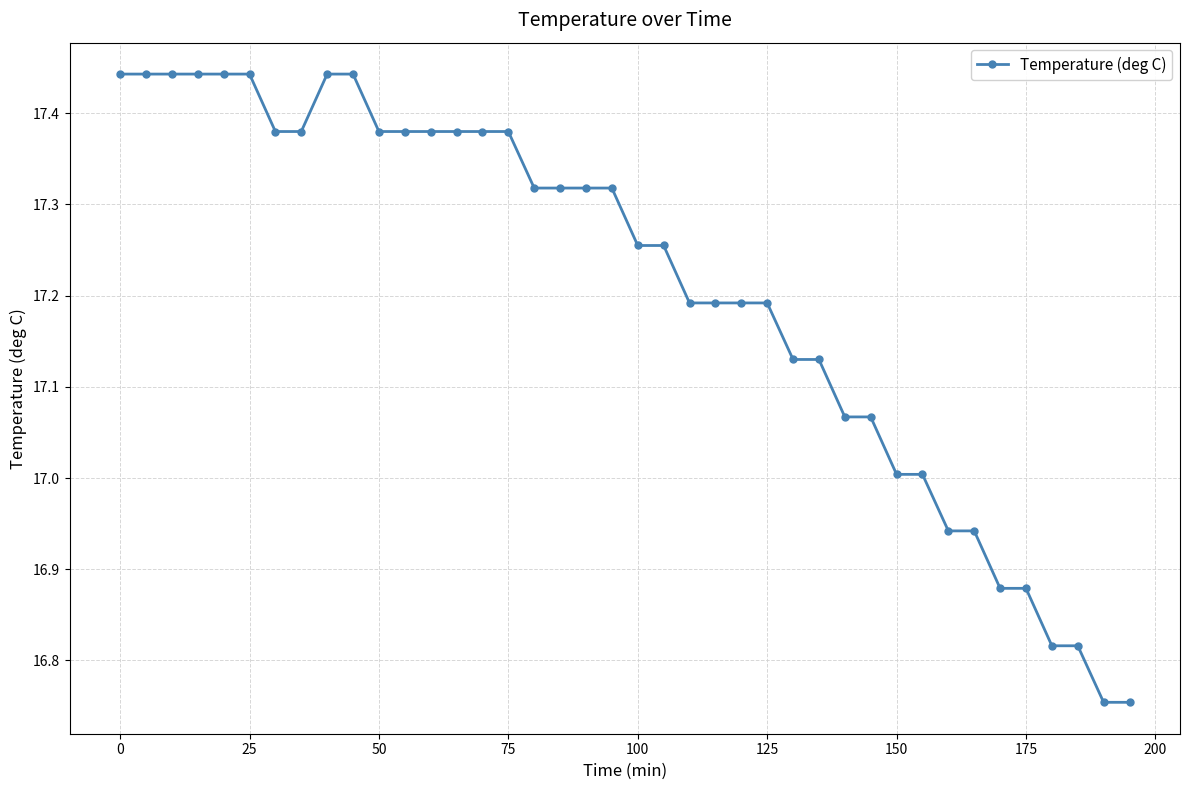

Count the number of data series in this chart.

1